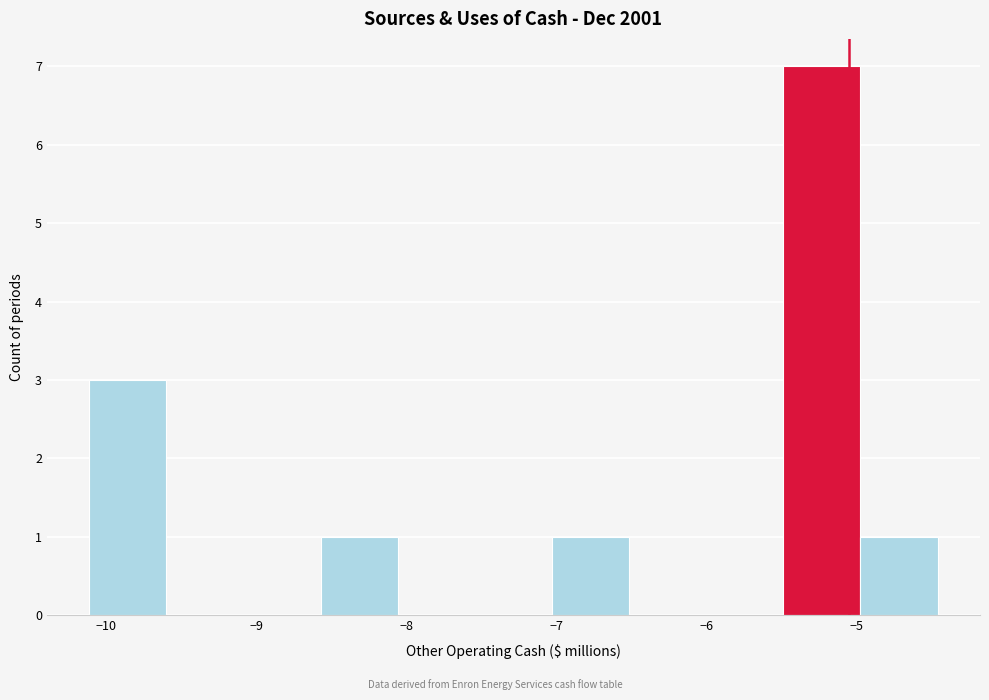

Which range on the x-axis has the tallest bar?

-5.5 to -5.0